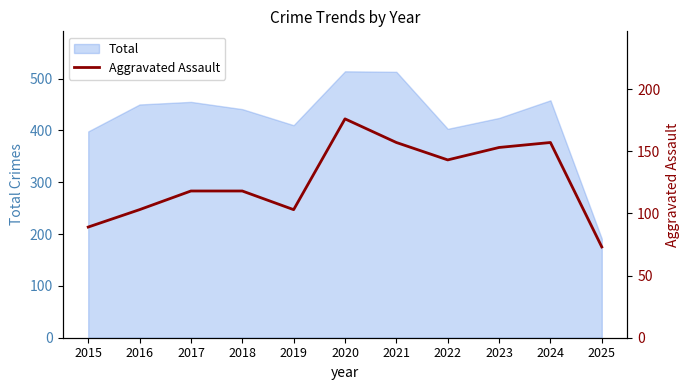

Is it true that Total equals 585 at 2022?

False